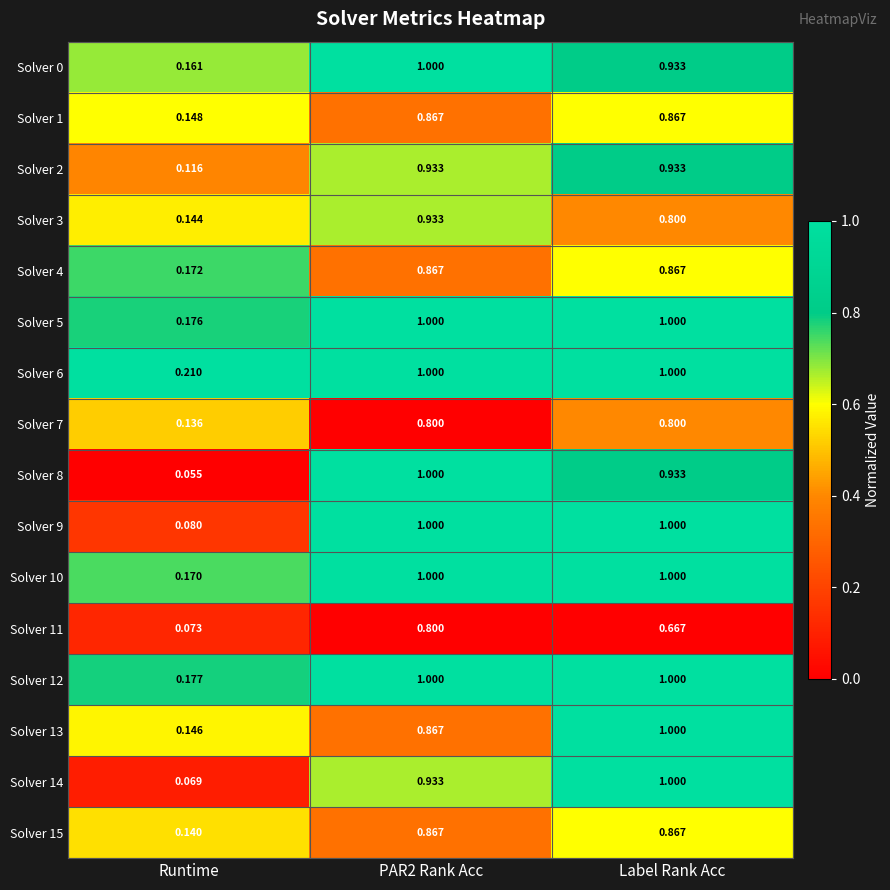

Is the value of Solver 8 at PAR2 Rank Acc greater than the value of Solver 15 at Runtime?

Yes